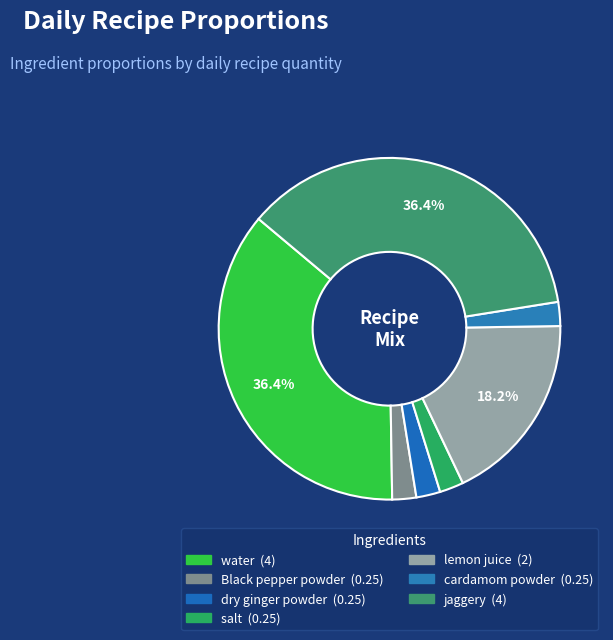

What is the smallest slice in the pie chart?

Black pepper powder